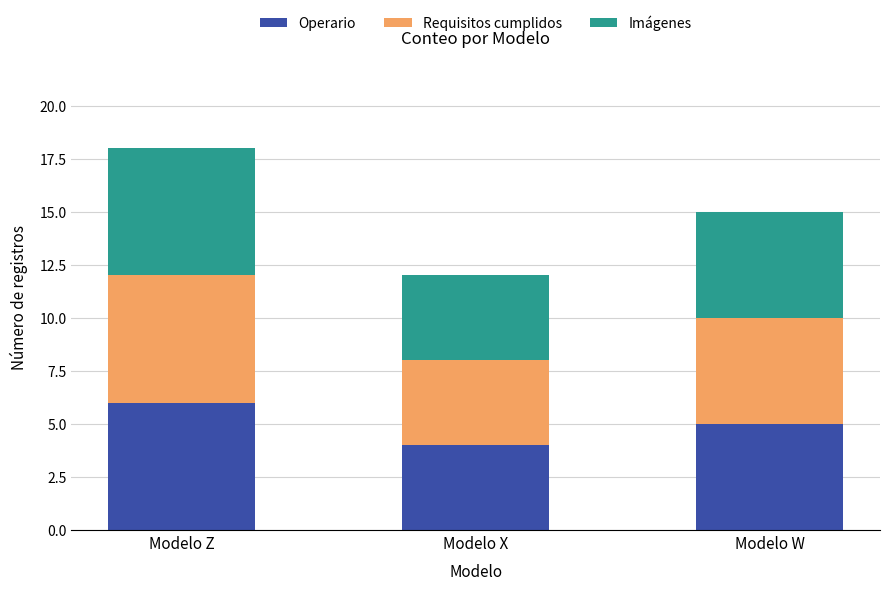

How many categories are shown in the chart?

3